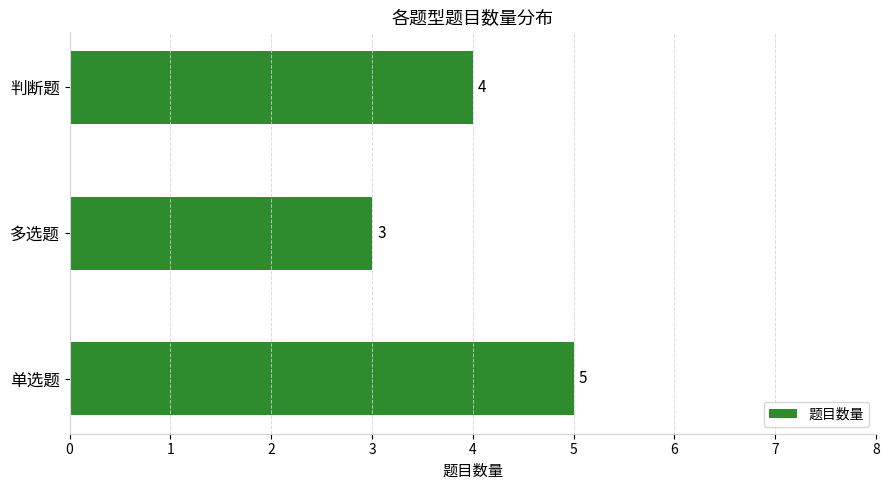

Is it true that the value at 单选题 is 9?

False